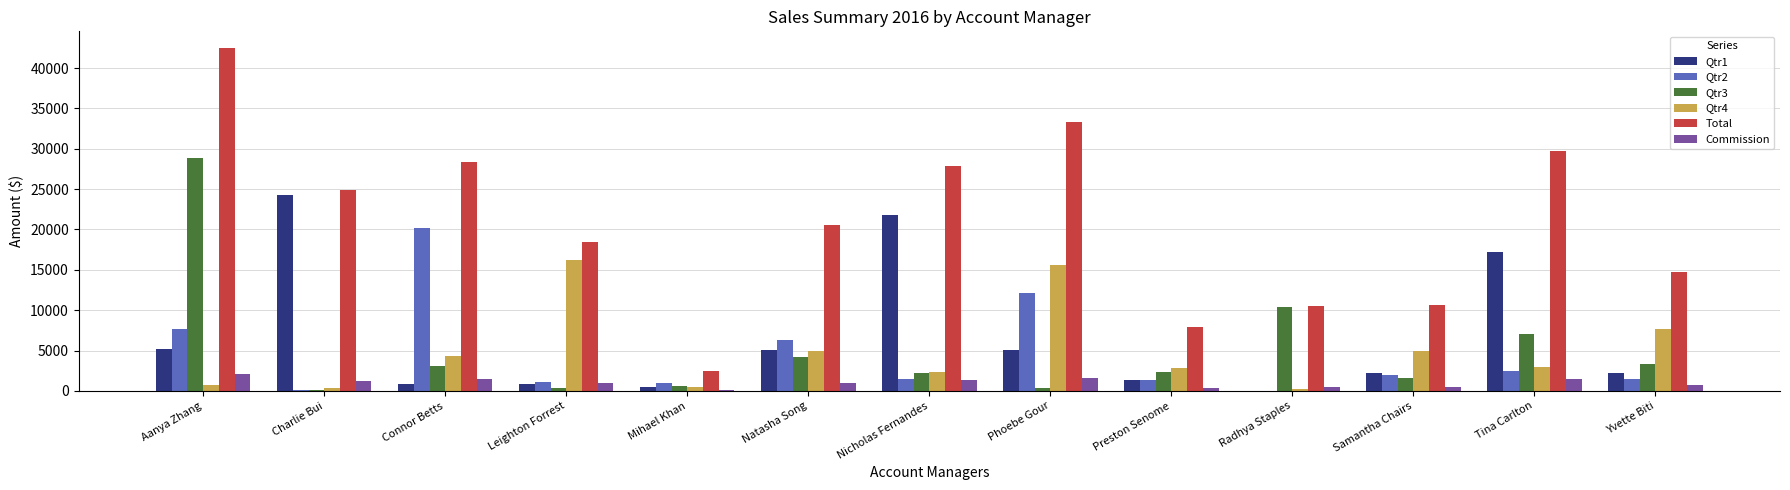

What is the sum of all Qtr1 values?

86600.3